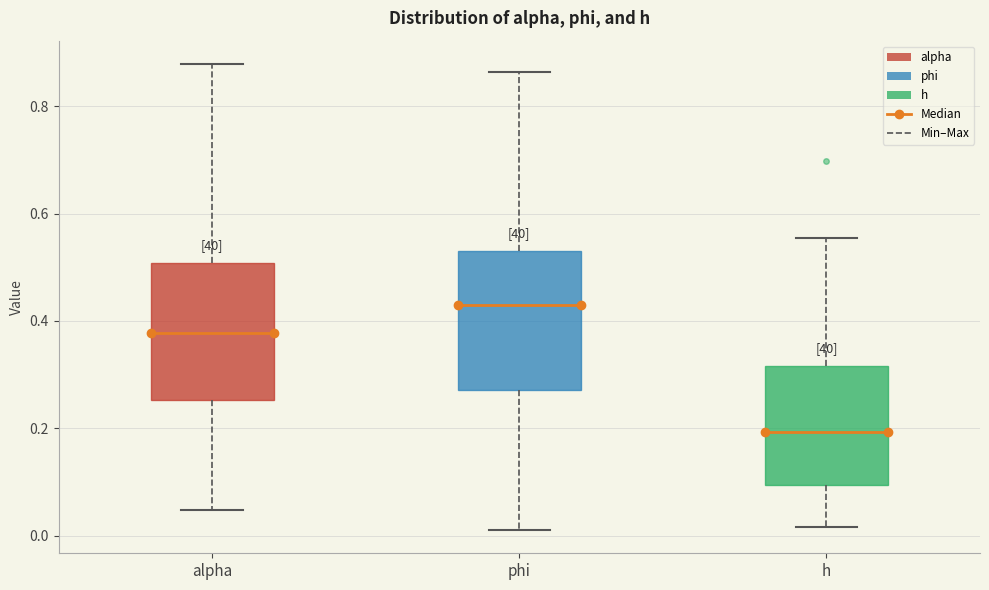

Where does the median line of the box for phi sit on the y-axis? The values are not printed on the chart, so give them approximately, as read against the axis.

0.42